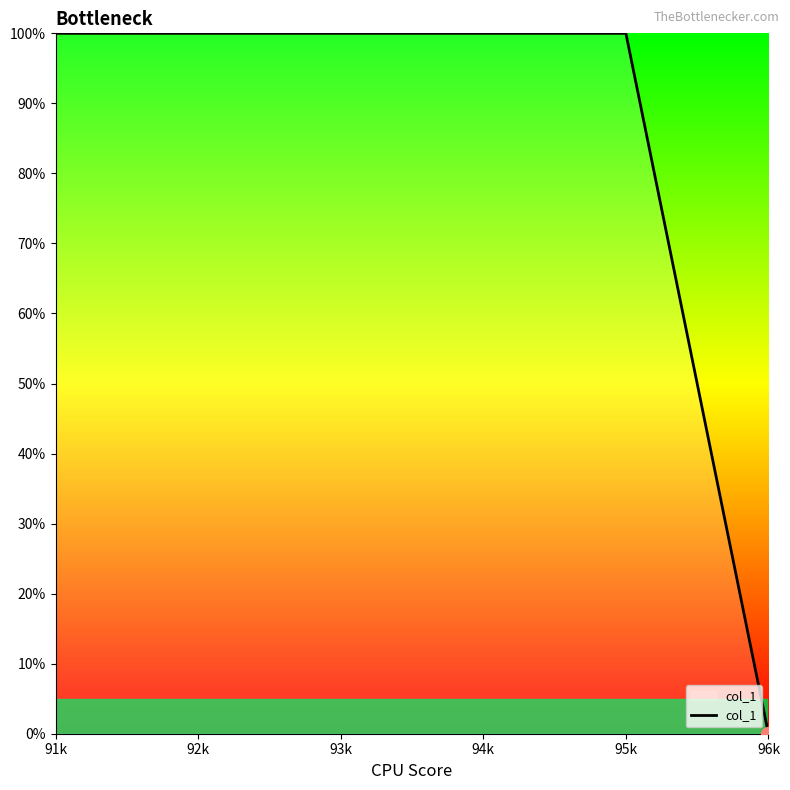

Reading left to right, what are all the values shown in this chart?

91k=100	92k=100	93k=100	94k=100	95k=100	96k=0